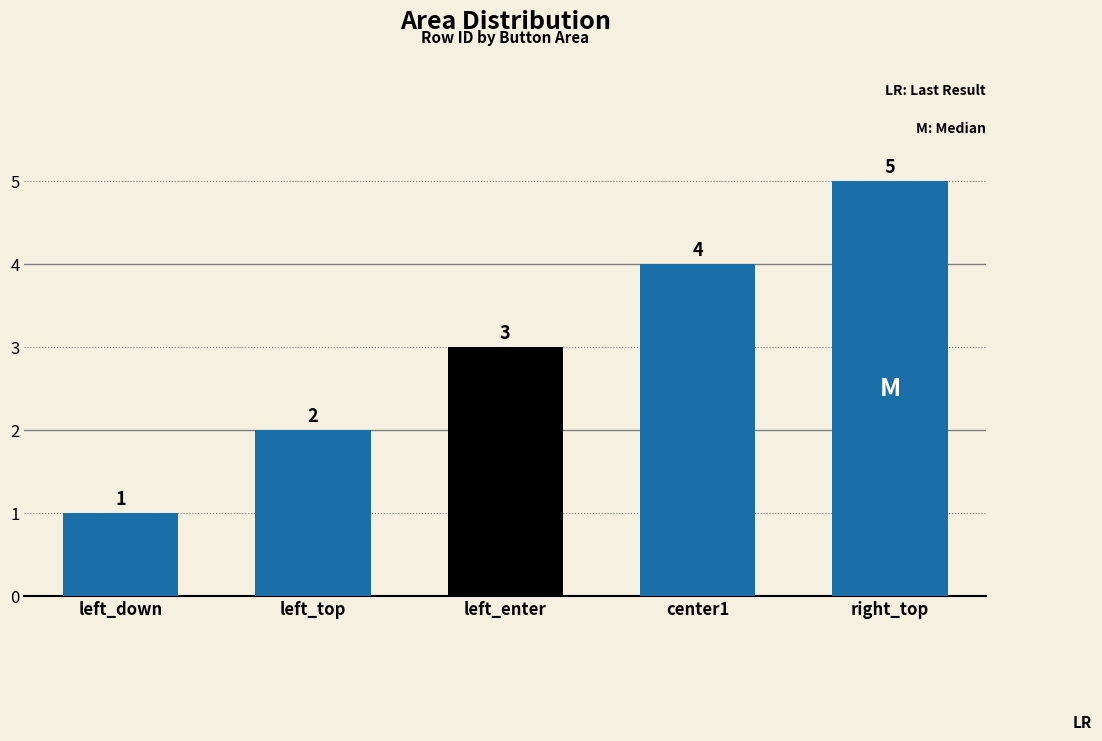

What is the sum of the values at center1 and left_down?

5